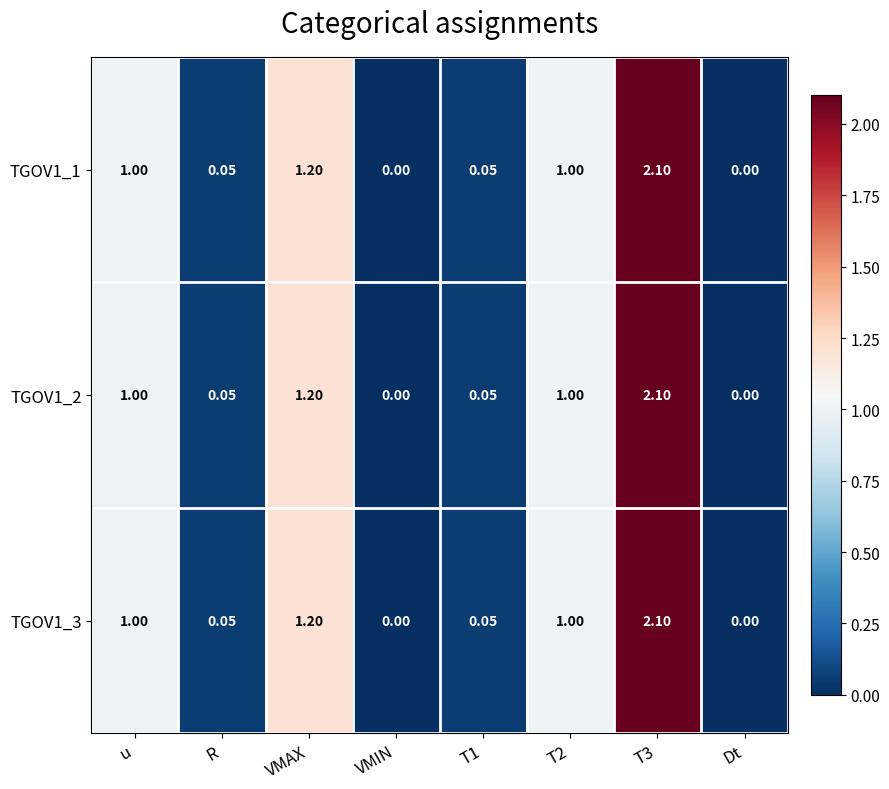

What is the greatest value displayed?

2.1